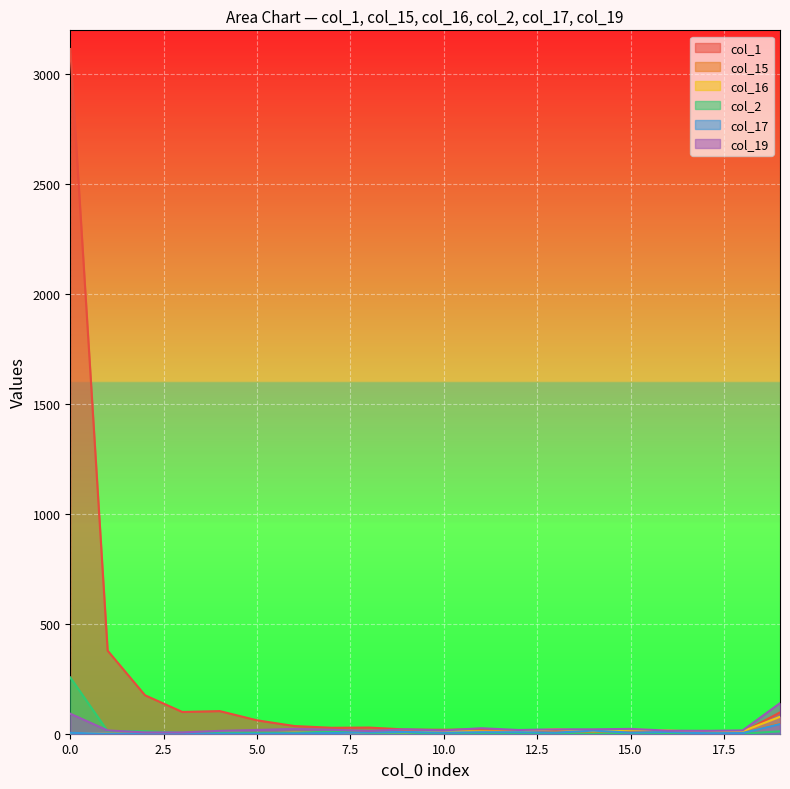

Which category has the lowest value in the col_2 series?

14